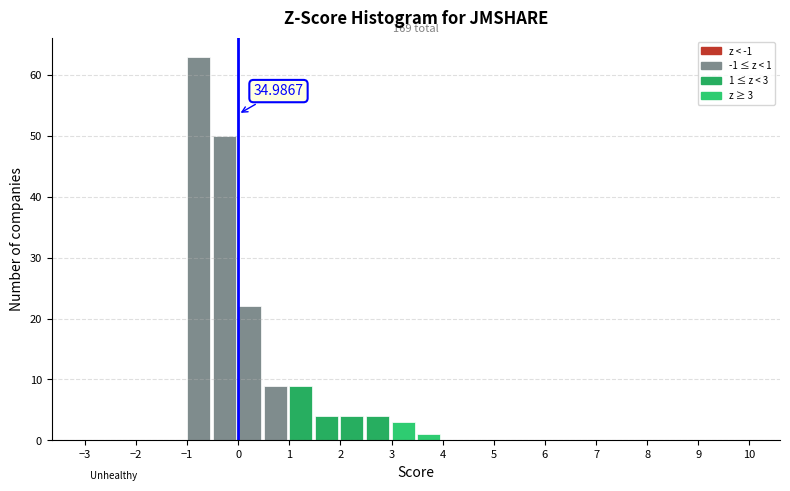

Over which range of the x-axis is the bar tallest?

-1.0 to -0.5